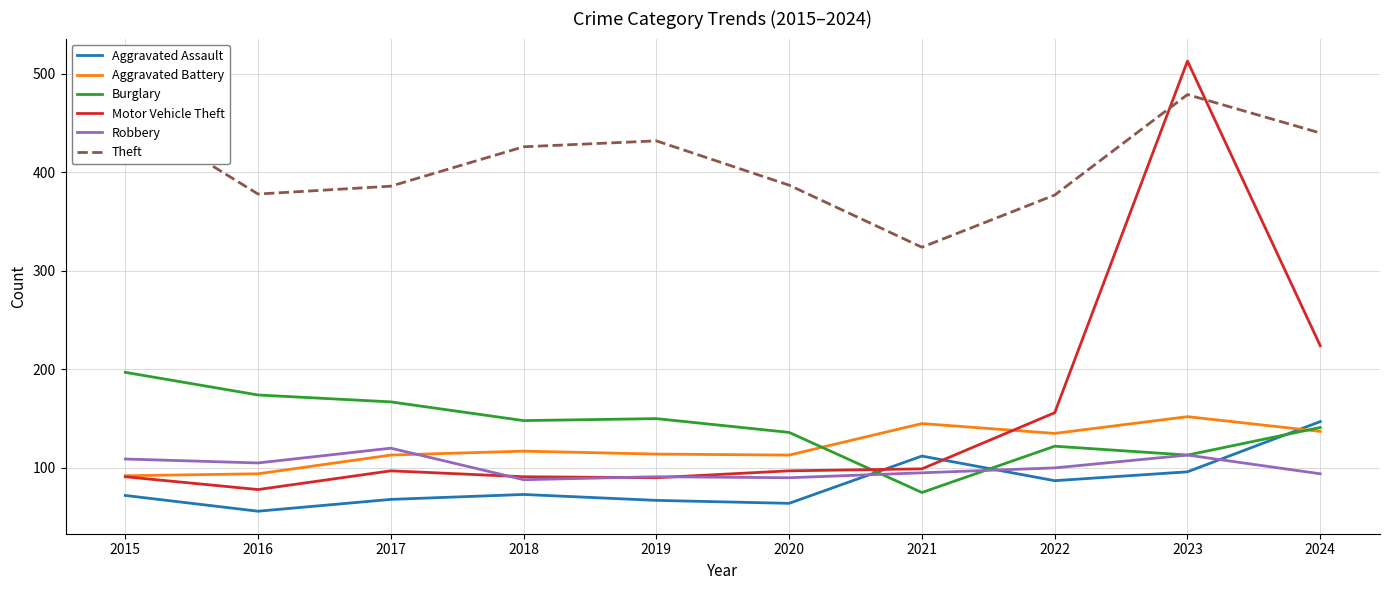

Does the chart display data point markers on the line(s)?

No